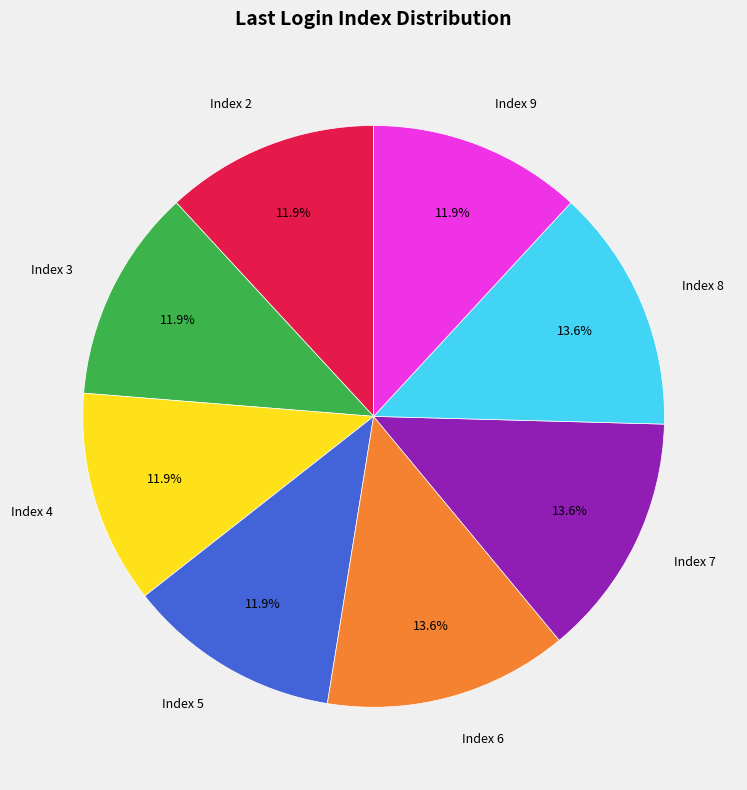

Is there a majority slice in this chart?

No